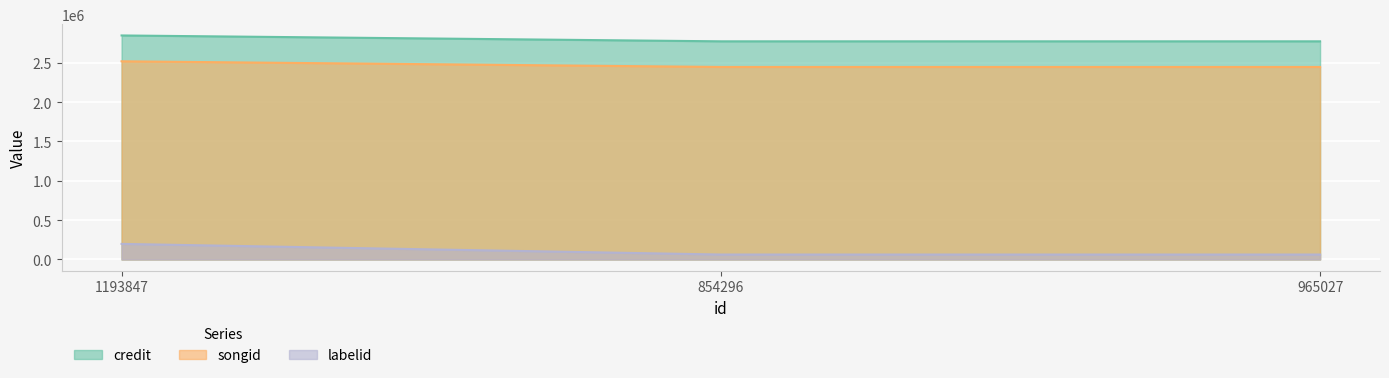

Reading left to right, list all the values displayed in this chart.

credit: 2846896	2772319	2772319
songid: 2518388	2446370	2446370
labelid: 197730	62398	62398